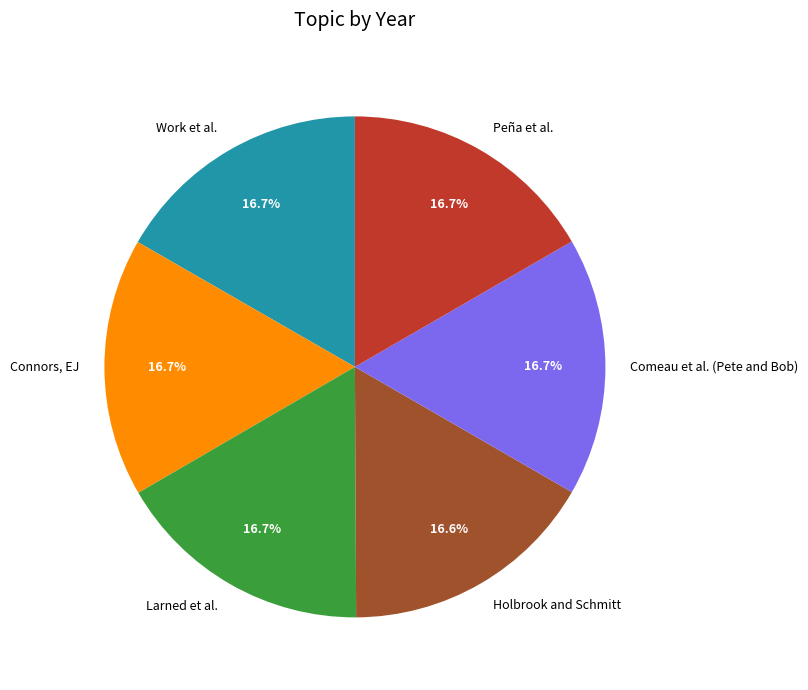

Approximately how many times larger is the value at Holbrook and Schmitt compared to Work et al.?

1.0